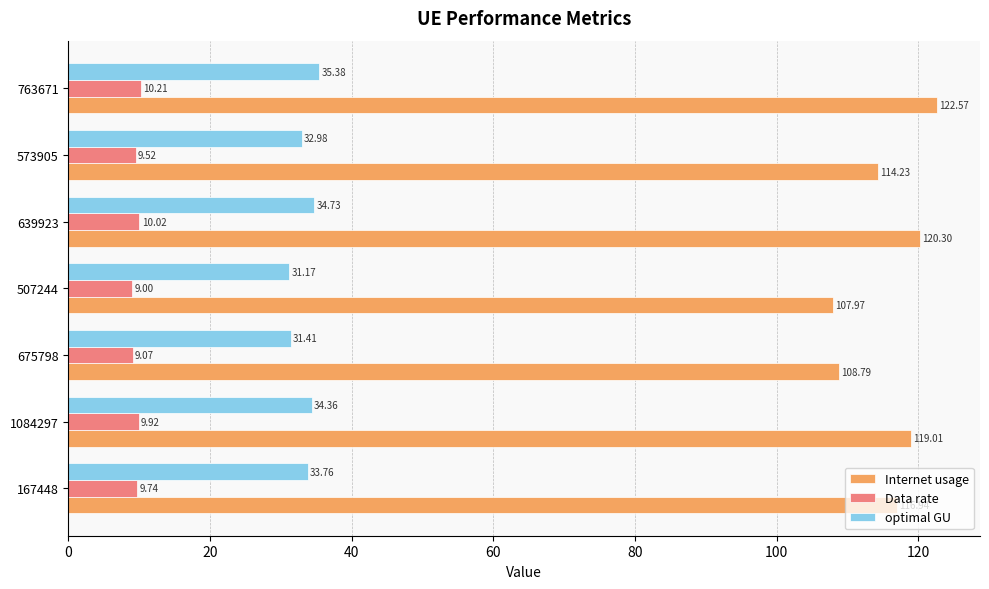

At how many categories does at least one series exceed 32?

7